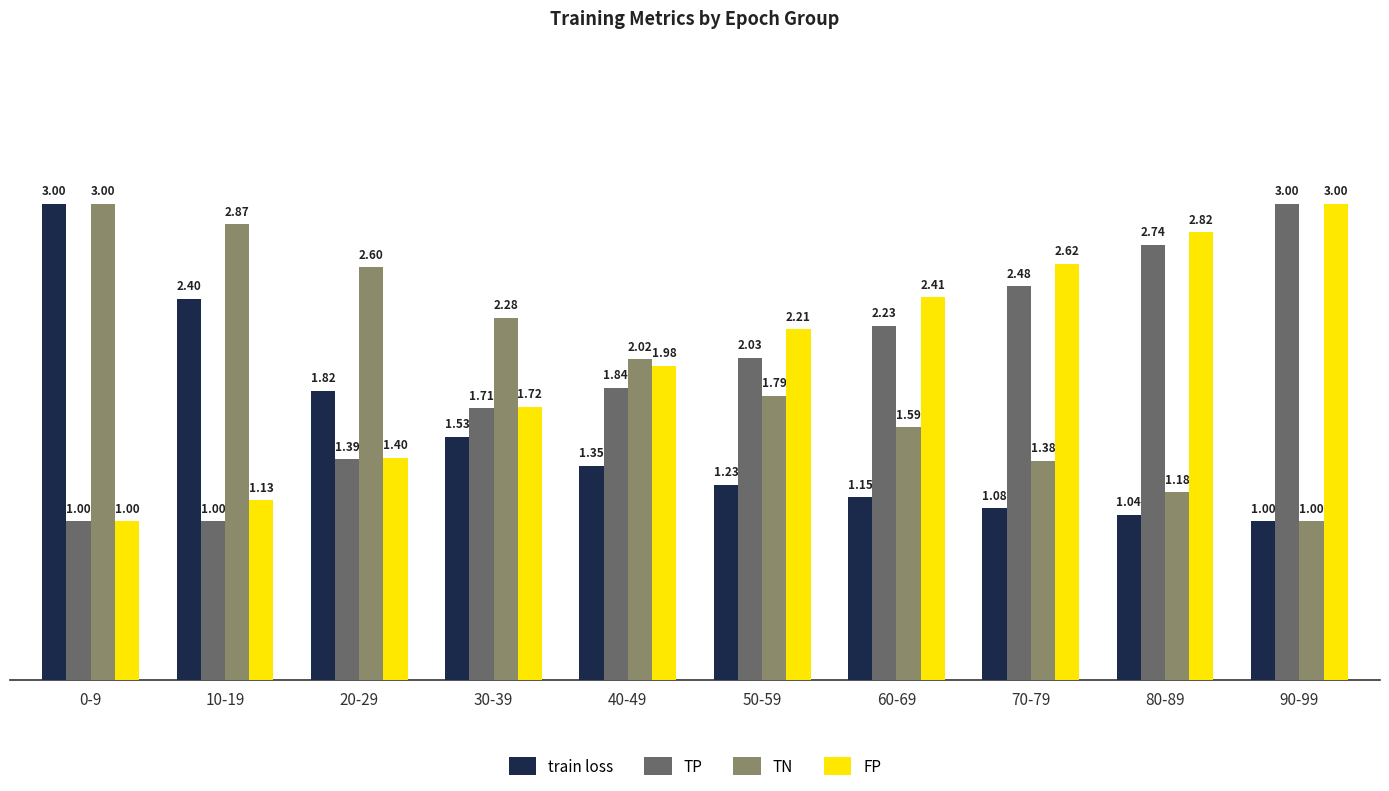

What is the difference between the train loss values at 20-29 and 10-19?

0.6